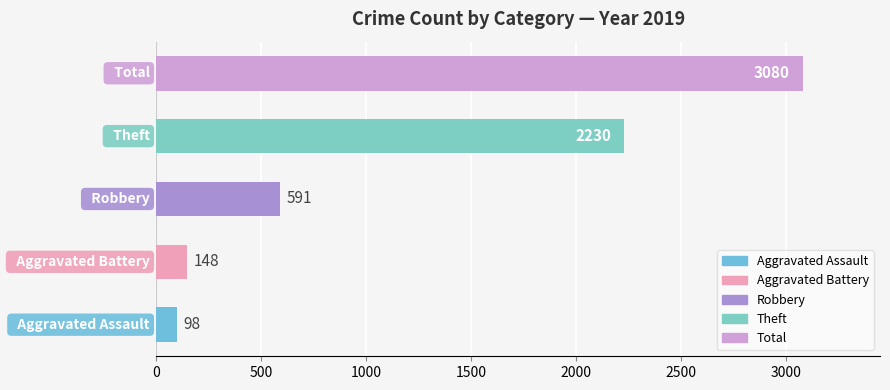

What is the smallest value displayed?

98